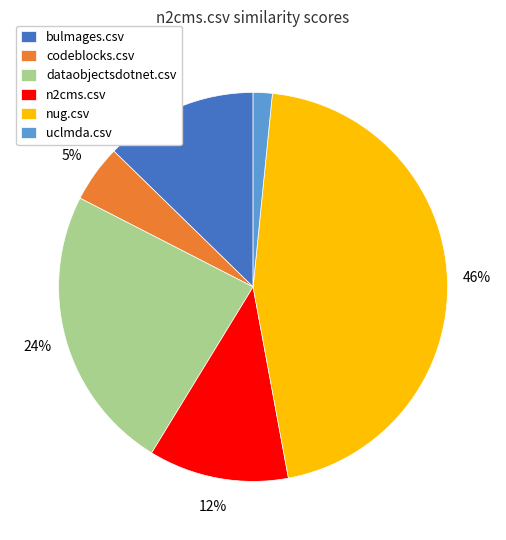

To the nearest percent, what is the average slice percentage?

17%